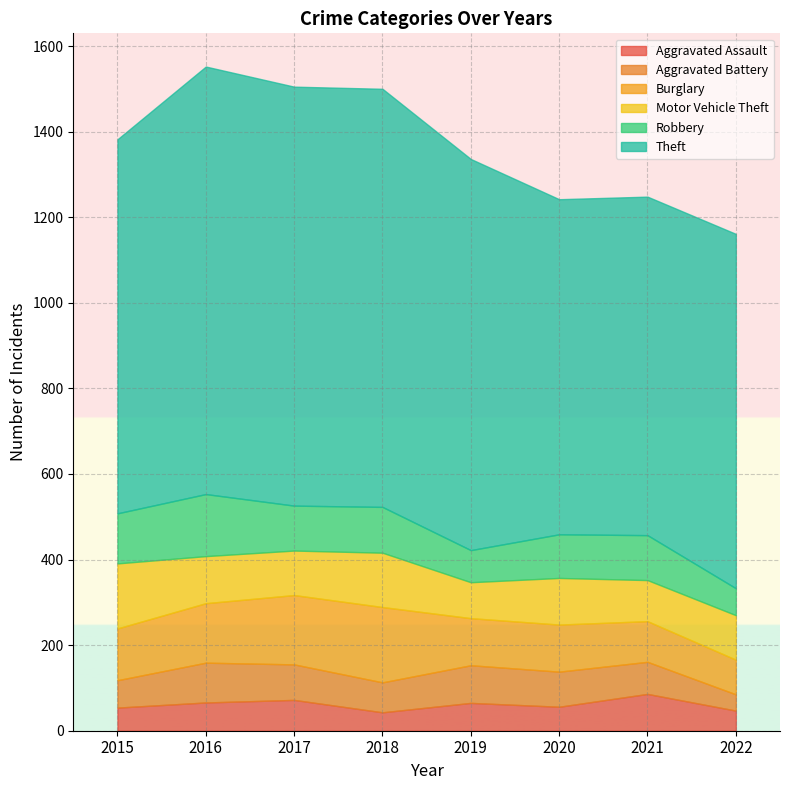

Does the chart display data point markers on the line(s)?

No